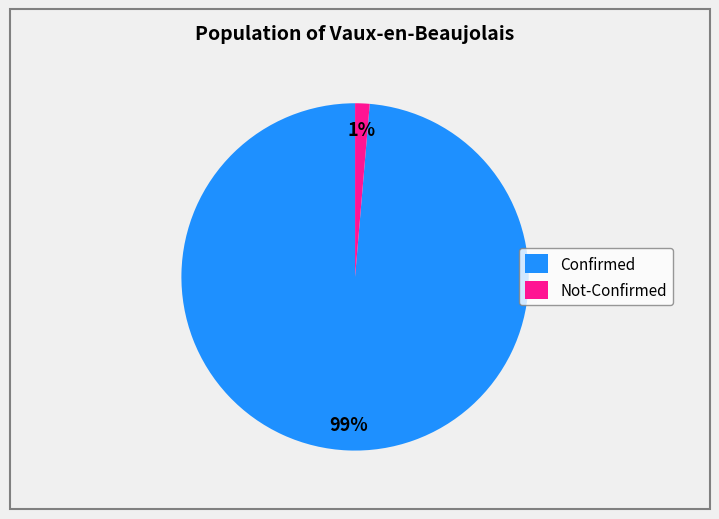

The Confirmed slice represents 89% of the pie. True or false?

False